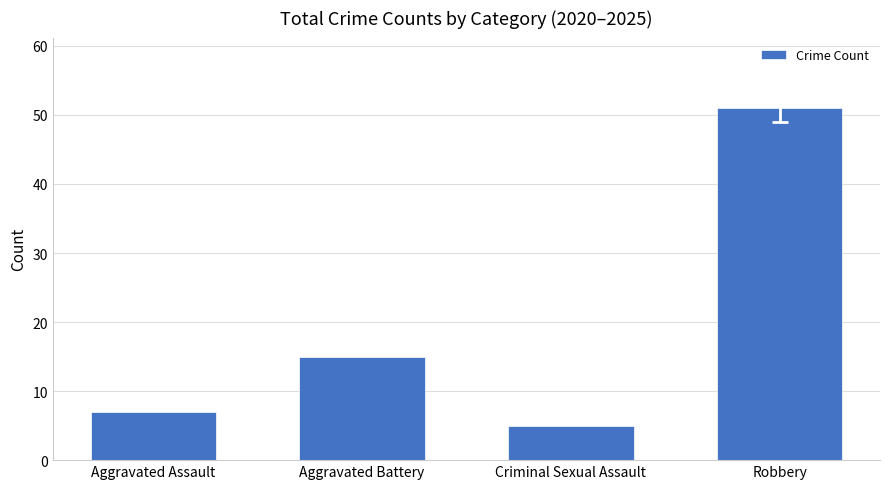

At which category does the chart reach its peak across all series?

Robbery